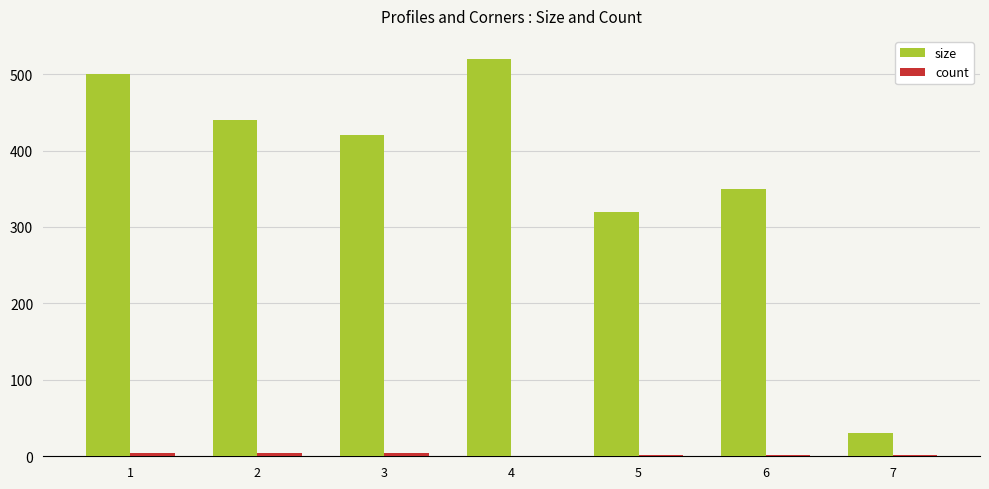

Which series has the largest total across all categories?

size